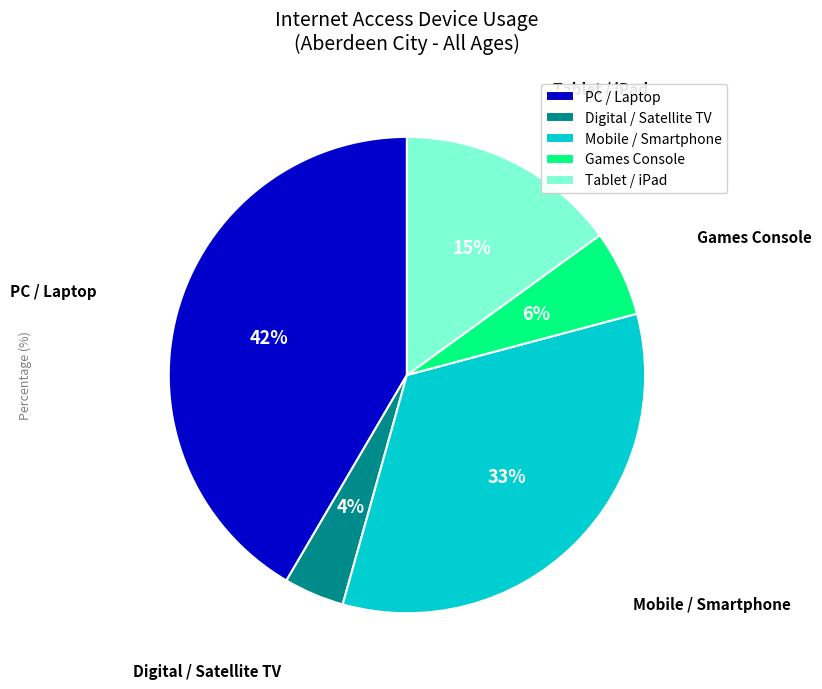

Combined, do PC / Laptop and Mobile / Smartphone account for over 50%?

Yes